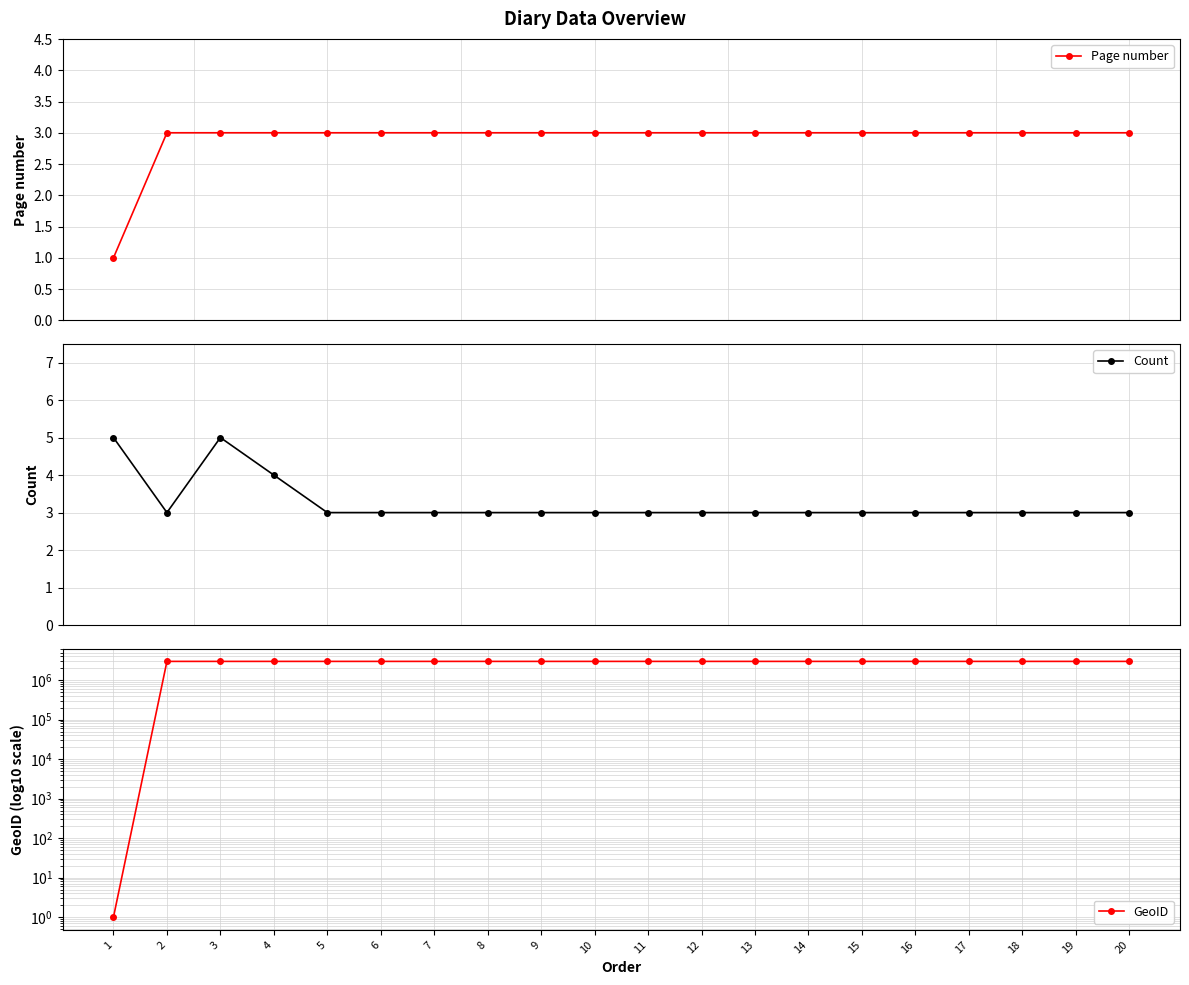

What is the value of the Page number point at the 1st from the left?

1